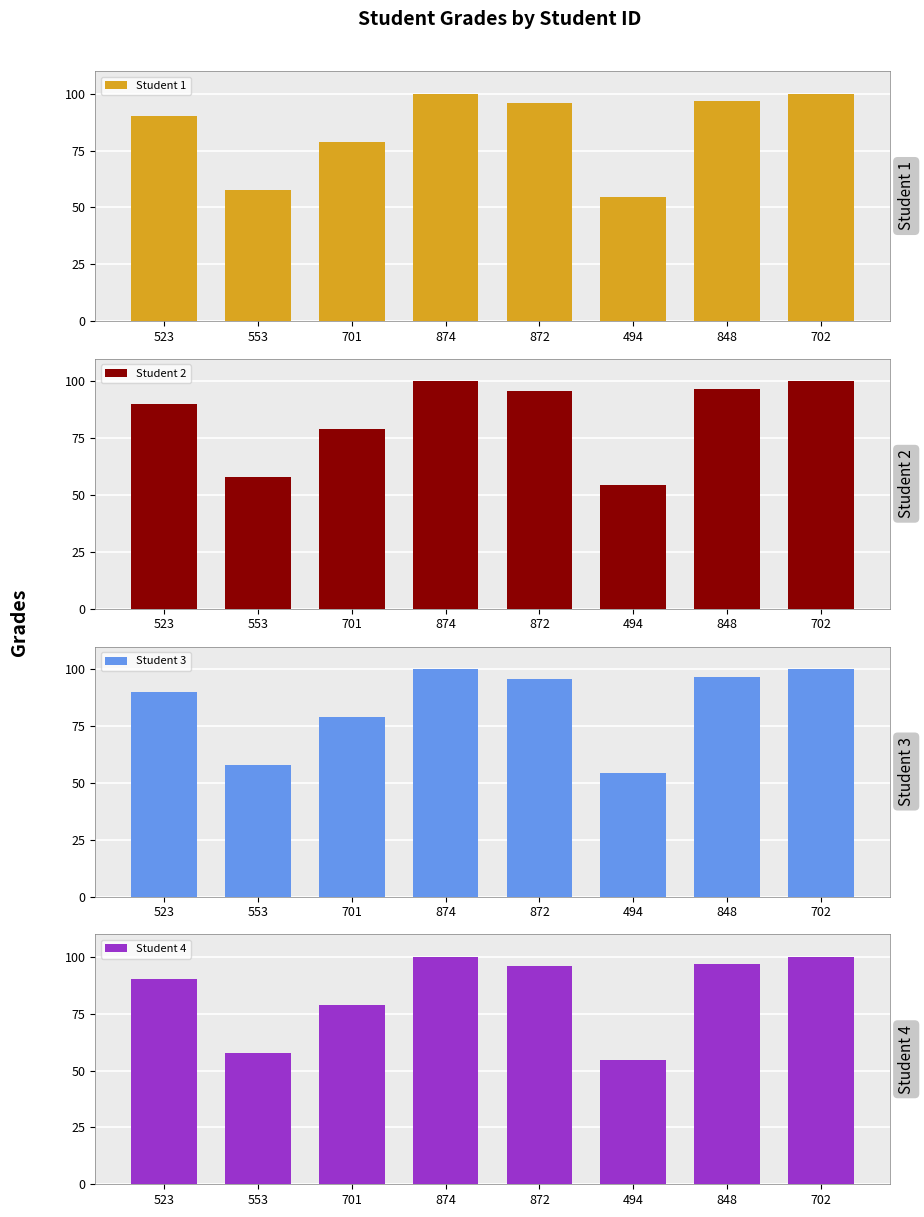

What position from the right is 553?

7